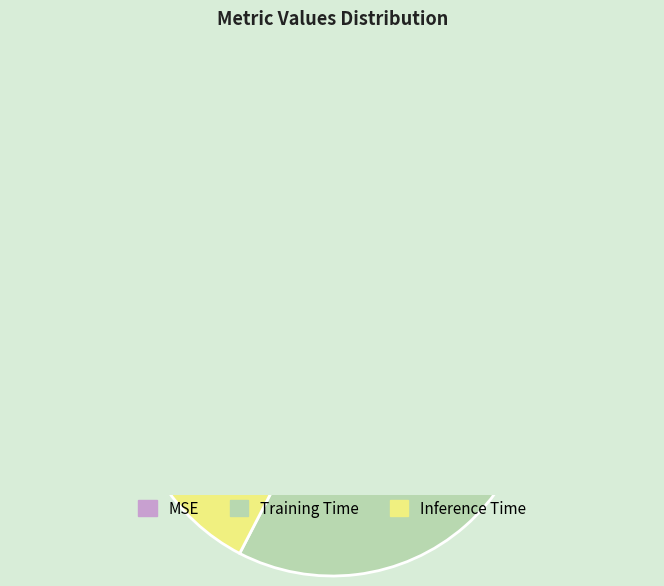

How many segments does this pie chart have?

3